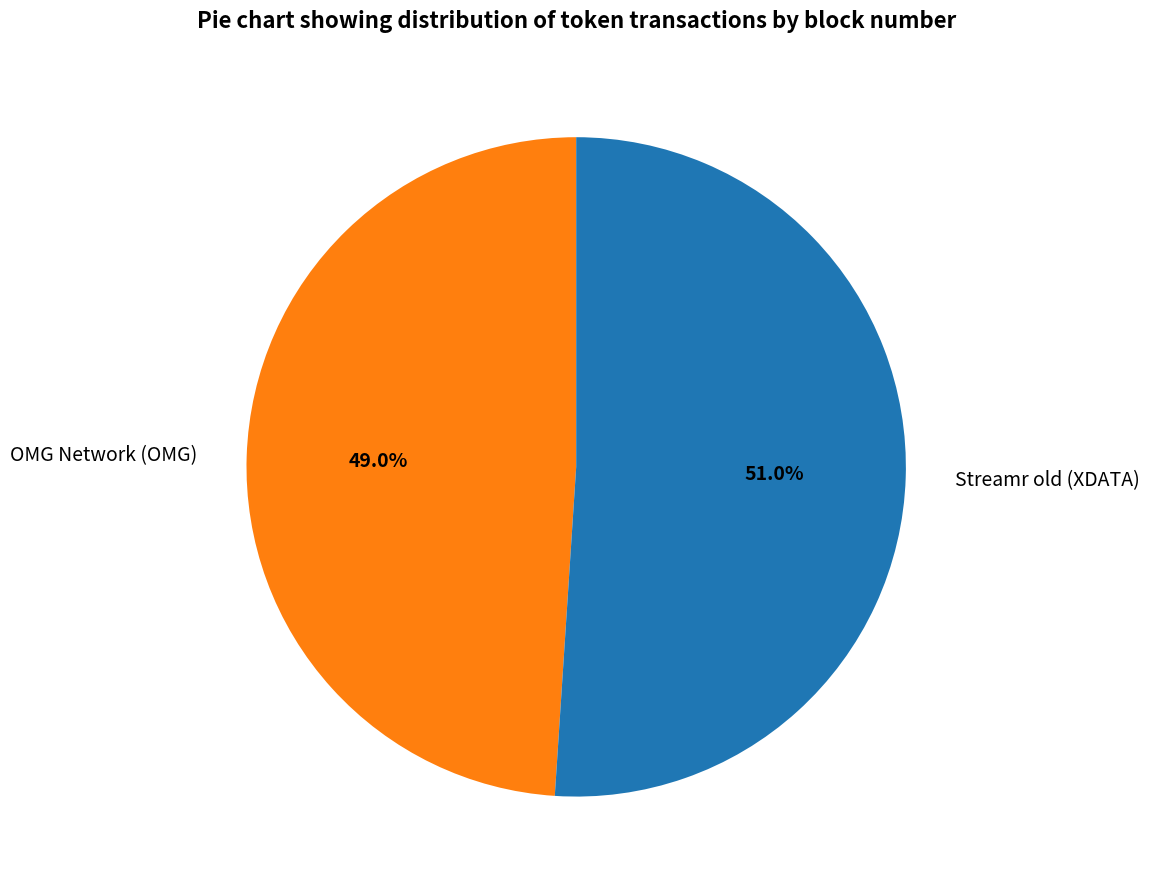

Which slice is the largest?

Streamr old (XDATA)